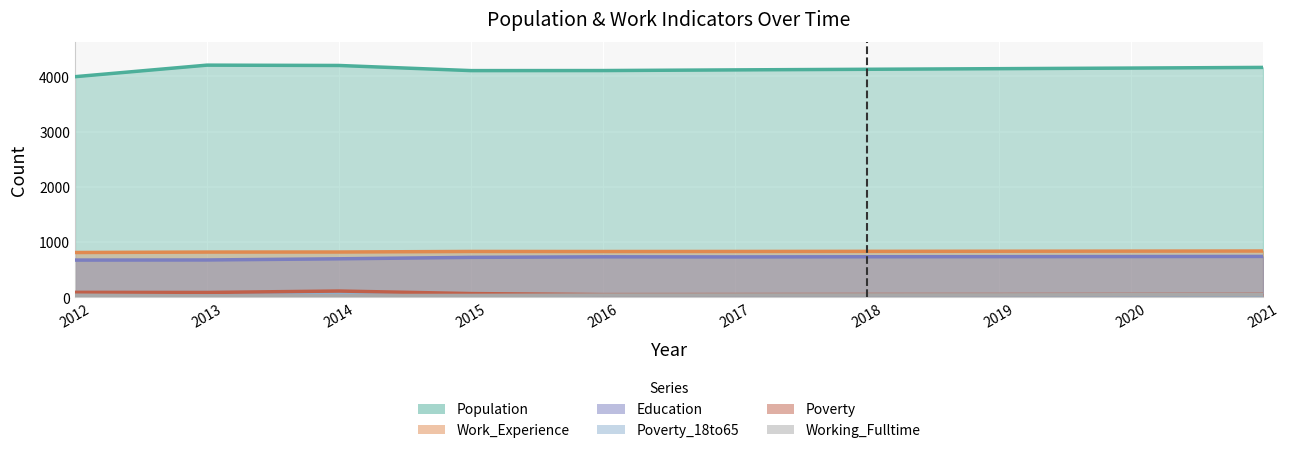

What is the value of the Poverty point at the 9th from the left?

55